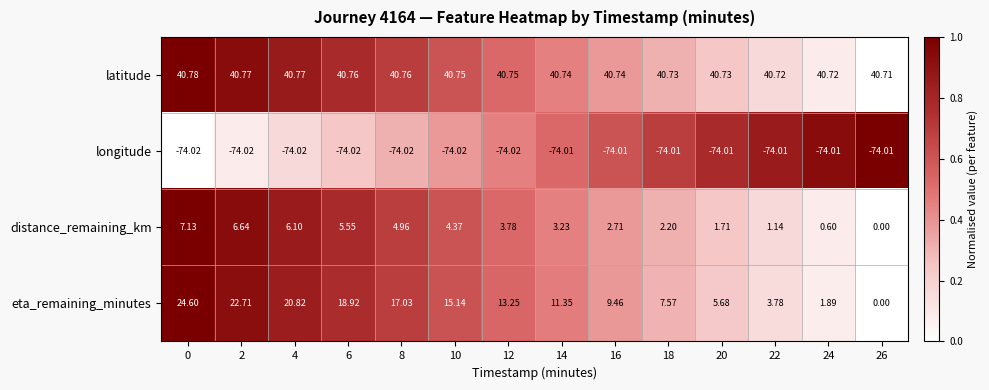

What is the difference between the highest and lowest values at 18?

114.7